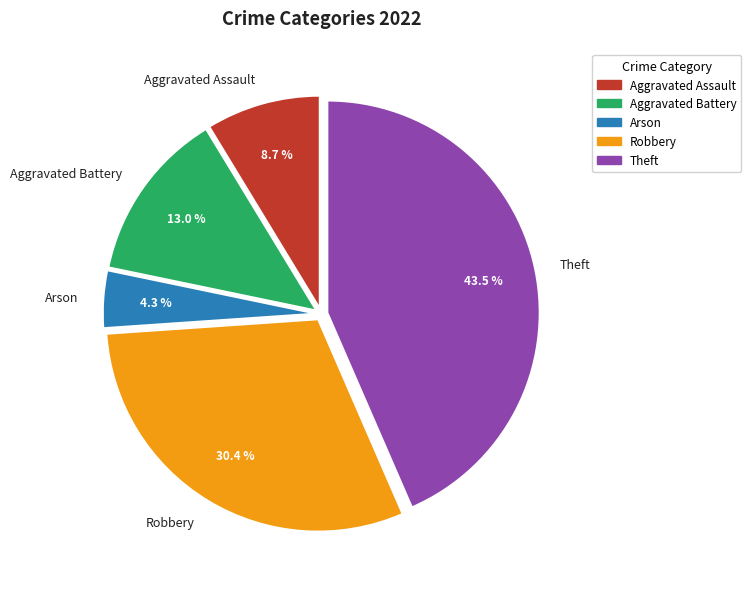

What is the ratio of the value at Robbery to the value at Aggravated Assault?

3.5